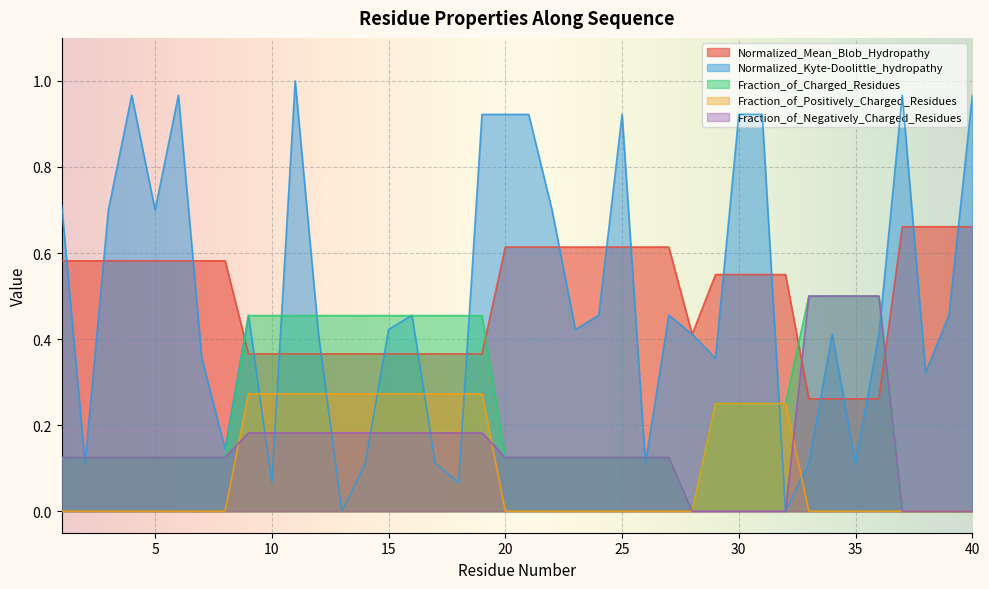

Reading left to right, list all the values displayed in this chart.

Normalized_Mean_Blob_Hydropathy: 1=0.6	2=0.6	3=0.6	4=0.6	5=0.6	6=0.6	7=0.6	8=0.6	9=0.4	10=0.4	11=0.4	12=0.4	13=0.4	14=0.4	15=0.4	16=0.4	17=0.4	18=0.4	19=0.4	20=0.6	21=0.6	22=0.6	23=0.6	24=0.6	25=0.6	26=0.6	27=0.6	28=0.4	29=0.6	30=0.6	31=0.6	32=0.6	33=0.3	34=0.3	35=0.3	36=0.3	37=0.7	38=0.7	39=0.7	40=0.7
Normalized_Kyte-Doolittle_hydropathy: 1=0.7	2=0.1	3=0.7	4=1.0	5=0.7	6=1.0	7=0.4	8=0.1	9=0.5	10=0.1	11=1.0	12=0.4	13=0.0	14=0.1	15=0.4	16=0.5	17=0.1	18=0.1	19=0.9	20=0.9	21=0.9	22=0.7	23=0.4	24=0.5	25=0.9	26=0.1	27=0.5	28=0.4	29=0.4	30=0.9	31=0.9	32=0.0	33=0.1	34=0.4	35=0.1	36=0.4	37=1.0	38=0.3	39=0.5	40=1.0
Fraction_of_Charged_Residues: 1=0.1	2=0.1	3=0.1	4=0.1	5=0.1	6=0.1	7=0.1	8=0.1	9=0.5	10=0.5	11=0.5	12=0.5	13=0.5	14=0.5	15=0.5	16=0.5	17=0.5	18=0.5	19=0.5	20=0.1	21=0.1	22=0.1	23=0.1	24=0.1	25=0.1	26=0.1	27=0.1	28=0.0	29=0.2	30=0.2	31=0.2	32=0.2	33=0.5	34=0.5	35=0.5	36=0.5	37=0.0	38=0.0	39=0.0	40=0.0
Fraction_of_Positively_Charged_Residues: 1=0.0	2=0.0	3=0.0	4=0.0	5=0.0	6=0.0	7=0.0	8=0.0	9=0.3	10=0.3	11=0.3	12=0.3	13=0.3	14=0.3	15=0.3	16=0.3	17=0.3	18=0.3	19=0.3	20=0.0	21=0.0	22=0.0	23=0.0	24=0.0	25=0.0	26=0.0	27=0.0	28=0.0	29=0.2	30=0.2	31=0.2	32=0.2	33=0.0	34=0.0	35=0.0	36=0.0	37=0.0	38=0.0	39=0.0	40=0.0
Fraction_of_Negatively_Charged_Residues: 1=0.1	2=0.1	3=0.1	4=0.1	5=0.1	6=0.1	7=0.1	8=0.1	9=0.2	10=0.2	11=0.2	12=0.2	13=0.2	14=0.2	15=0.2	16=0.2	17=0.2	18=0.2	19=0.2	20=0.1	21=0.1	22=0.1	23=0.1	24=0.1	25=0.1	26=0.1	27=0.1	28=0.0	29=0.0	30=0.0	31=0.0	32=0.0	33=0.5	34=0.5	35=0.5	36=0.5	37=0.0	38=0.0	39=0.0	40=0.0